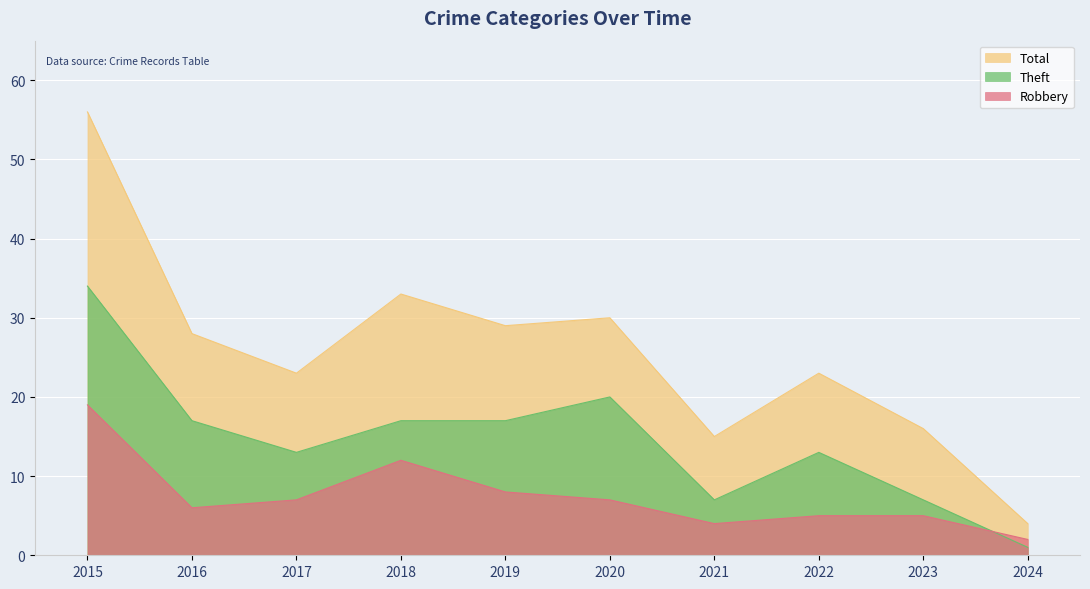

What is the sum of all Robbery values?

75